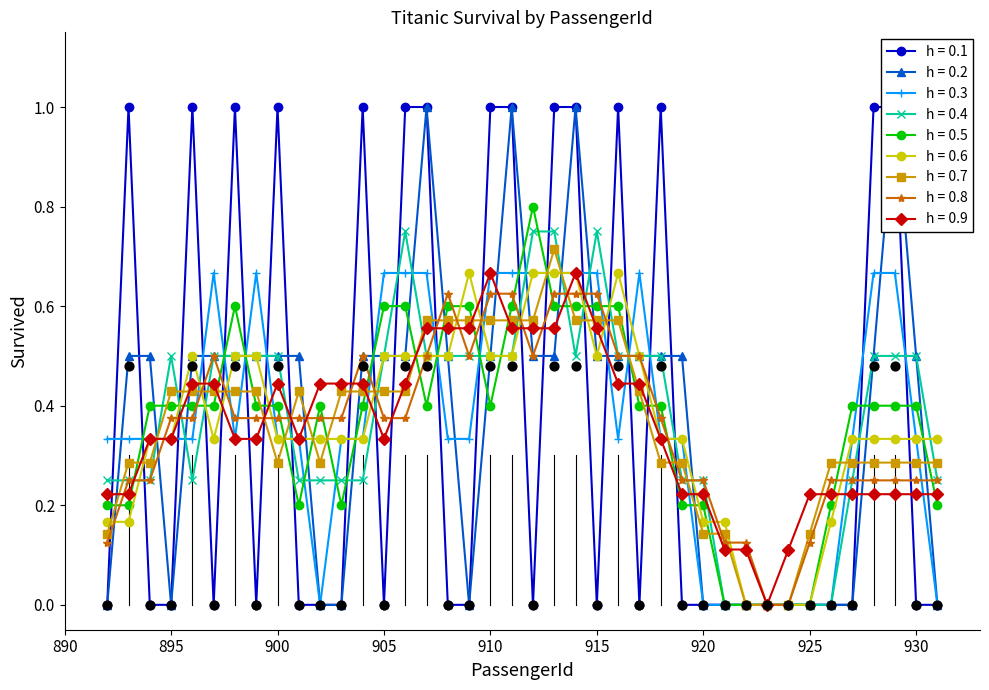

True or false: h = 0.8 has more than 2 points higher than both neighbors.

True